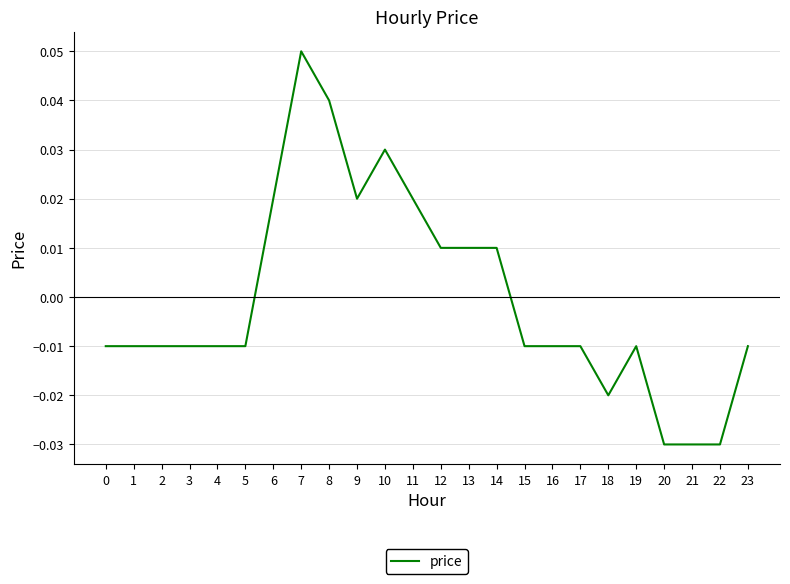

Which category has the highest value across all series?

7